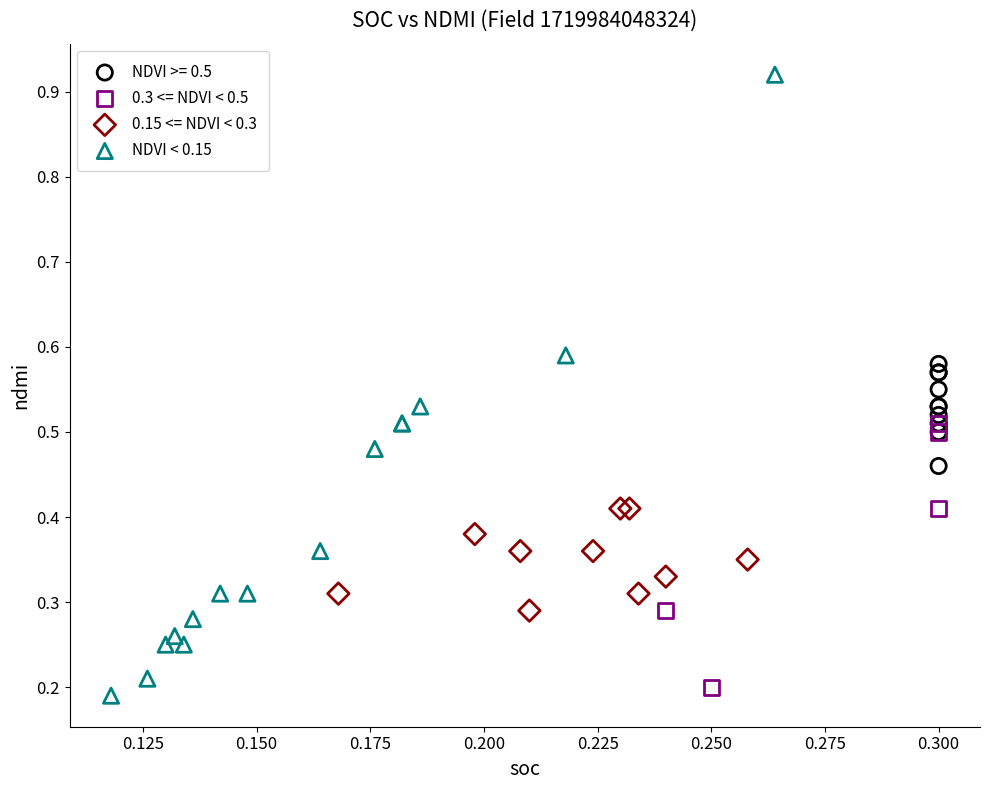

What are all the series names shown in the legend?

NDVI >= 0.5, 0.3 <= NDVI < 0.5, 0.15 <= NDVI < 0.3, NDVI < 0.15